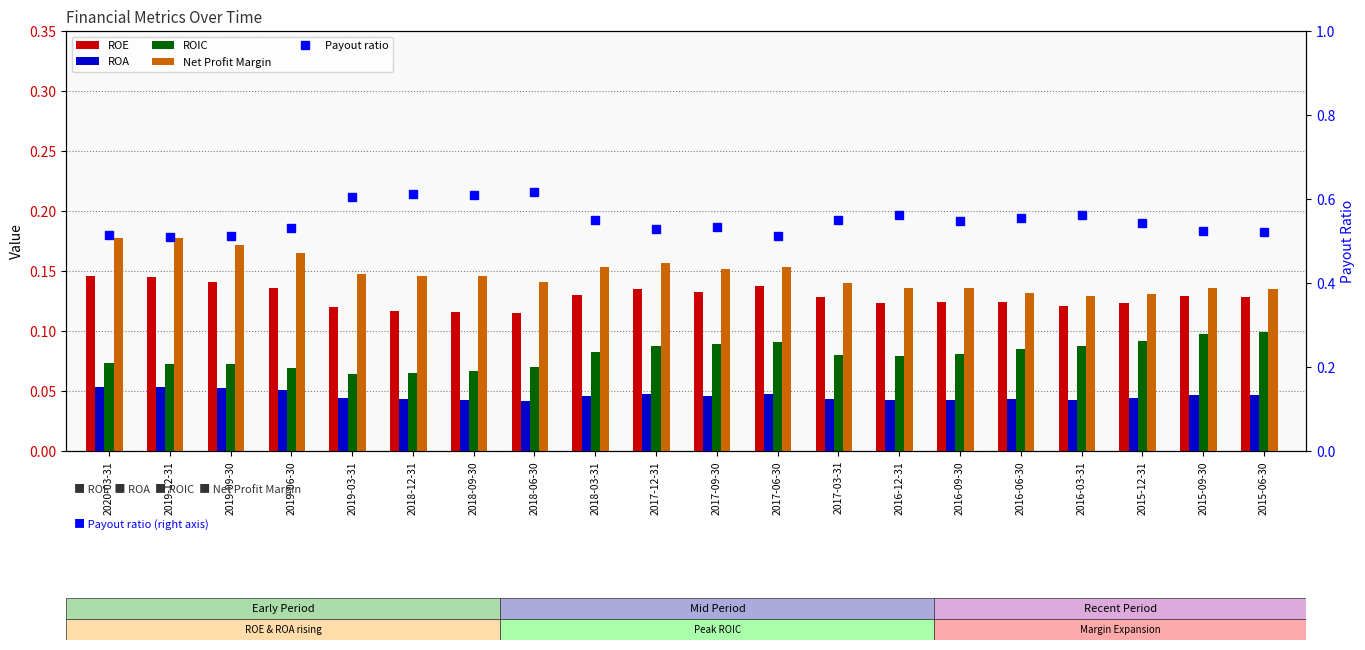

The Payout ratio series shows 0.5 at 2020-03-31. True or false?

True